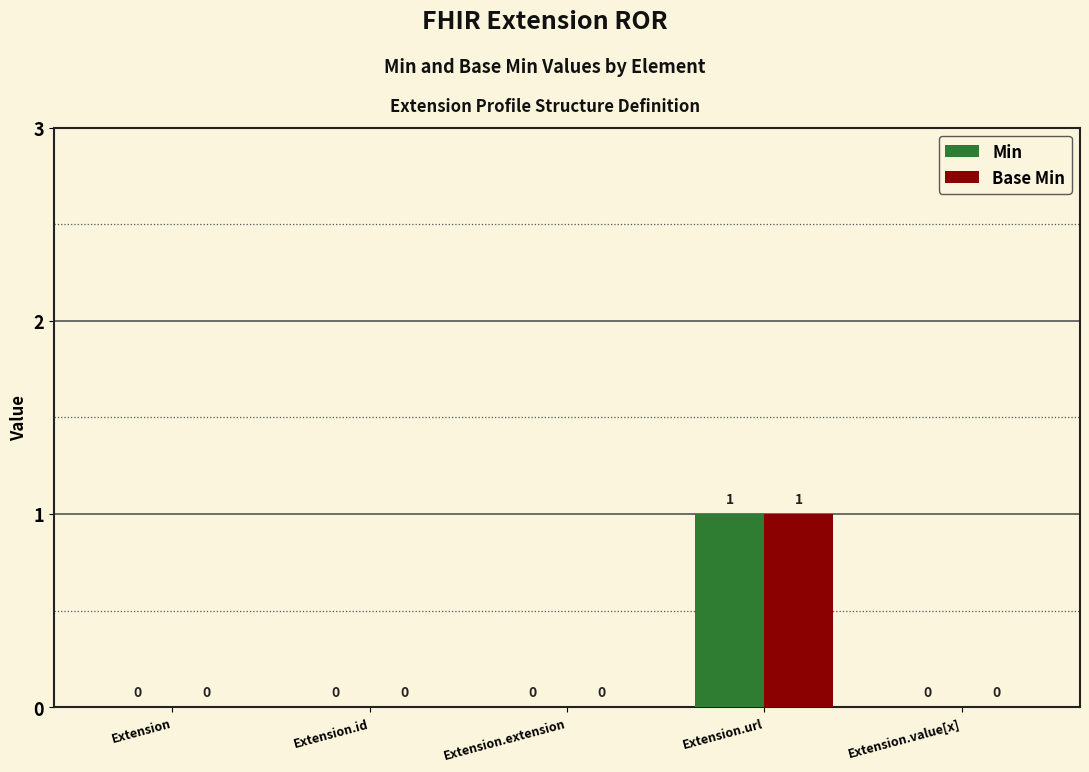

Reading left to right, list all the values displayed in this chart.

Min: 0	0	0	1	0
Base Min: 0	0	0	1	0